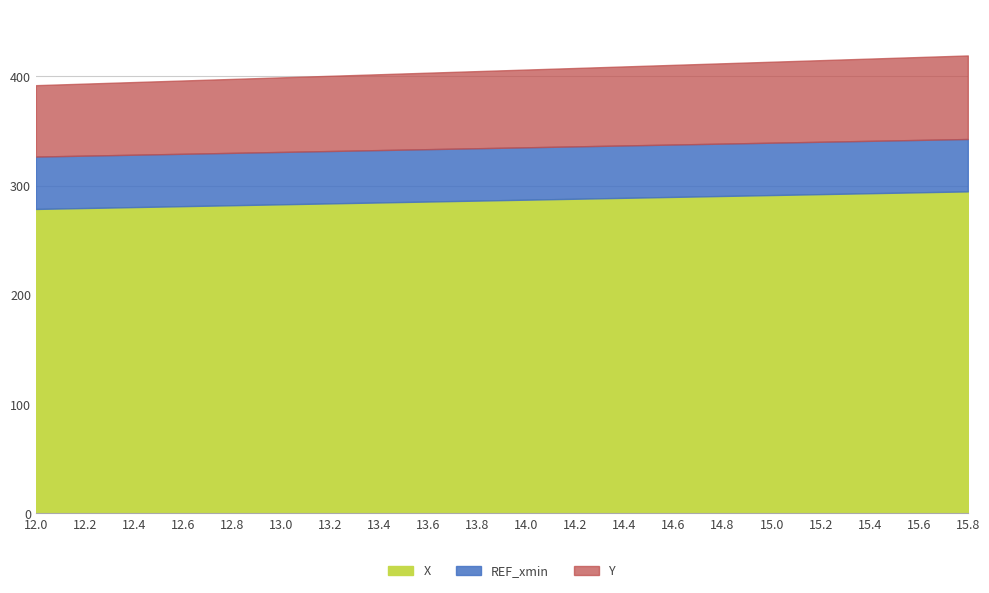

What is the minimum value for X?

278.6